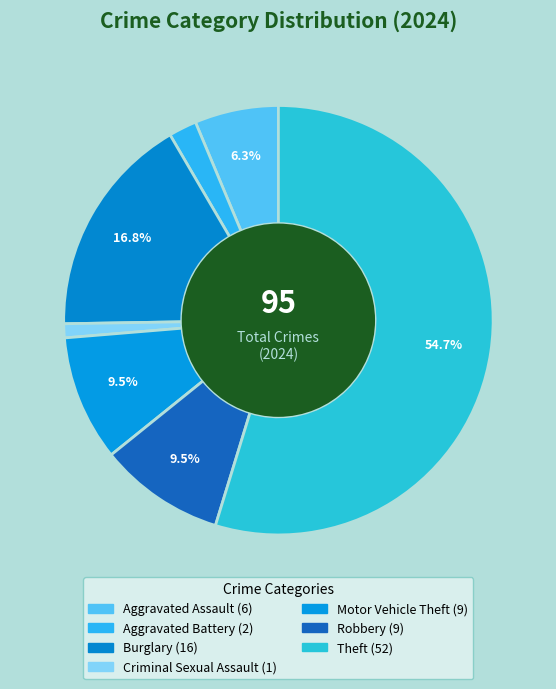

How many slices are in this pie chart?

7